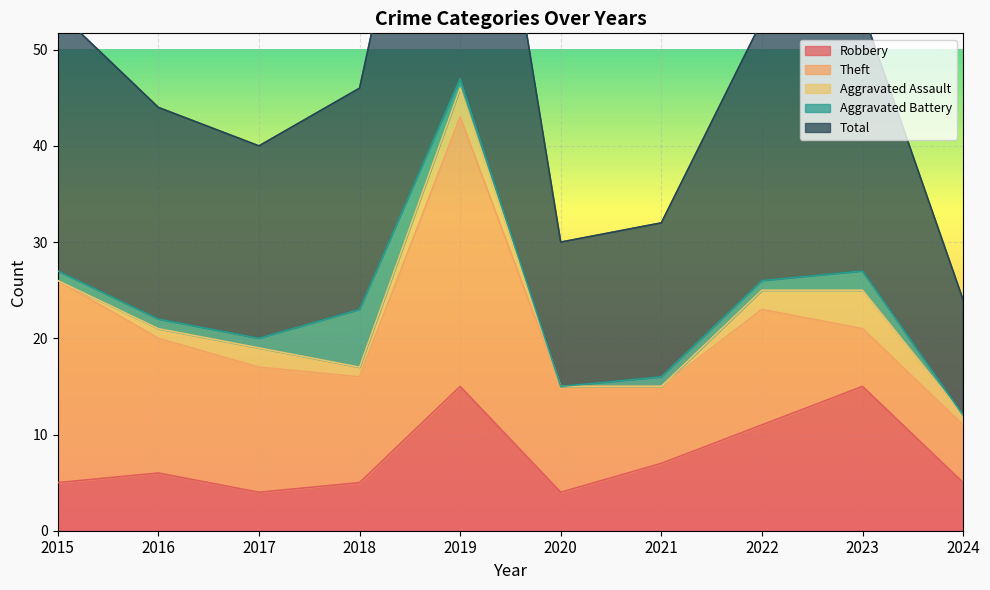

What is the difference between the highest and lowest values at 2023?

25